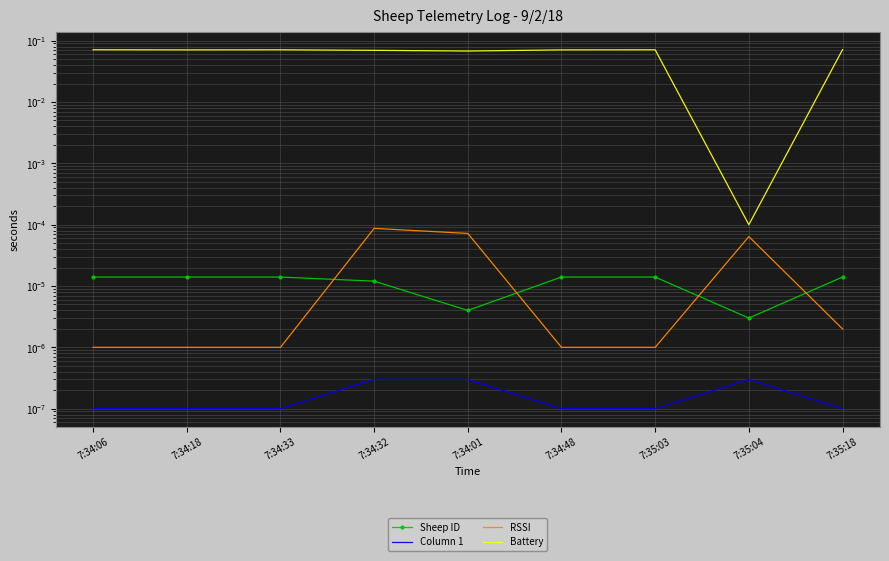

How many categories are shown in the chart?

9